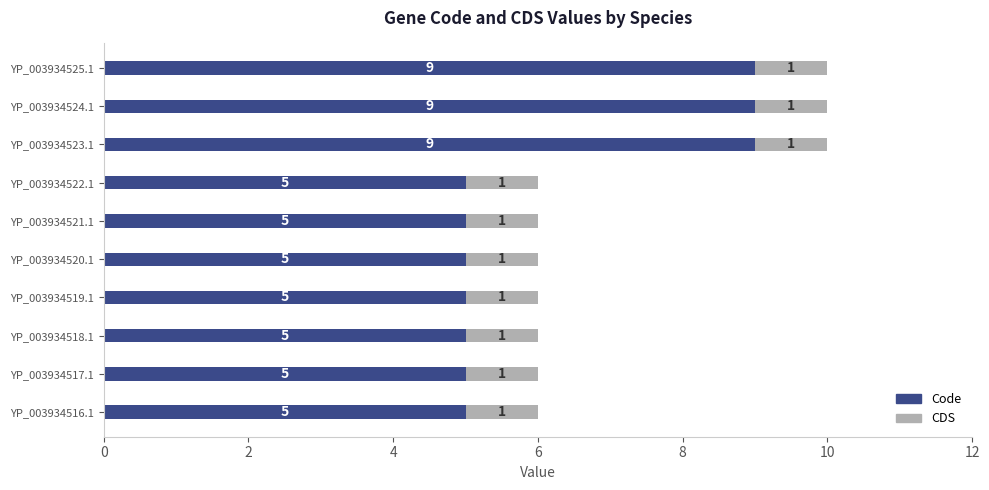

True or false: Code has a value of 2 at YP_003934522.1.

False